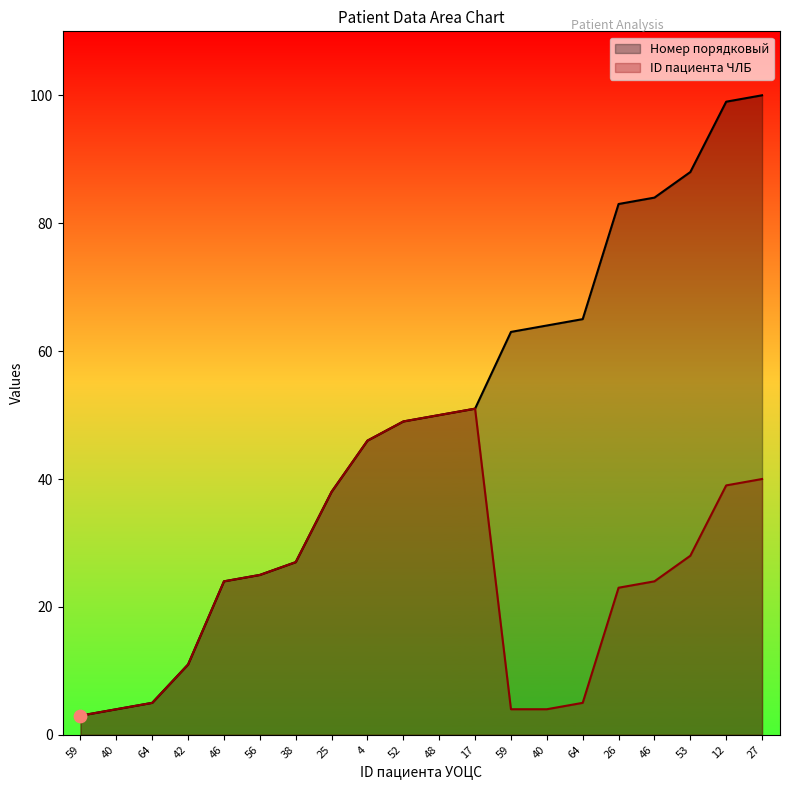

Which series reaches the minimum Y coordinate?

Номер порядковый